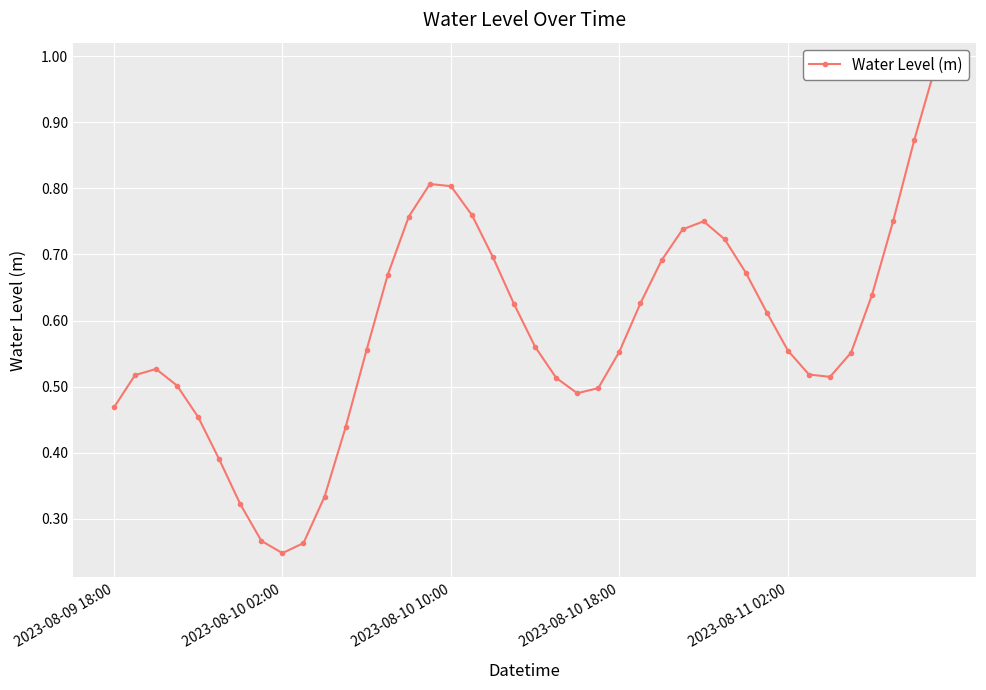

How many points are lower than both their immediate neighbors (excluding endpoints)?

3